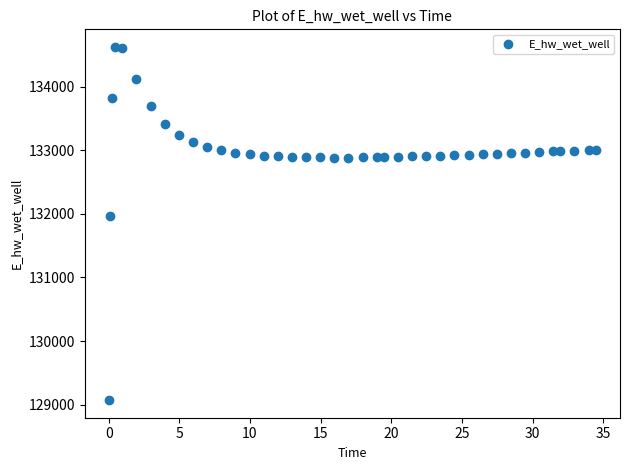

What Y value in the scatter plot is closest to 131849?

131970.0